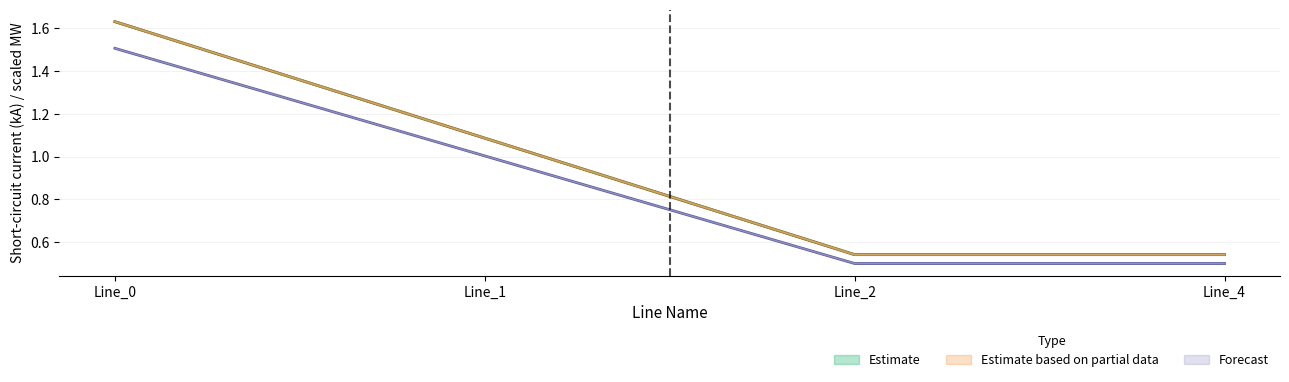

What is the difference between the pf_ikss_c_to_ka values at Line_0 and Line_2?

1.0